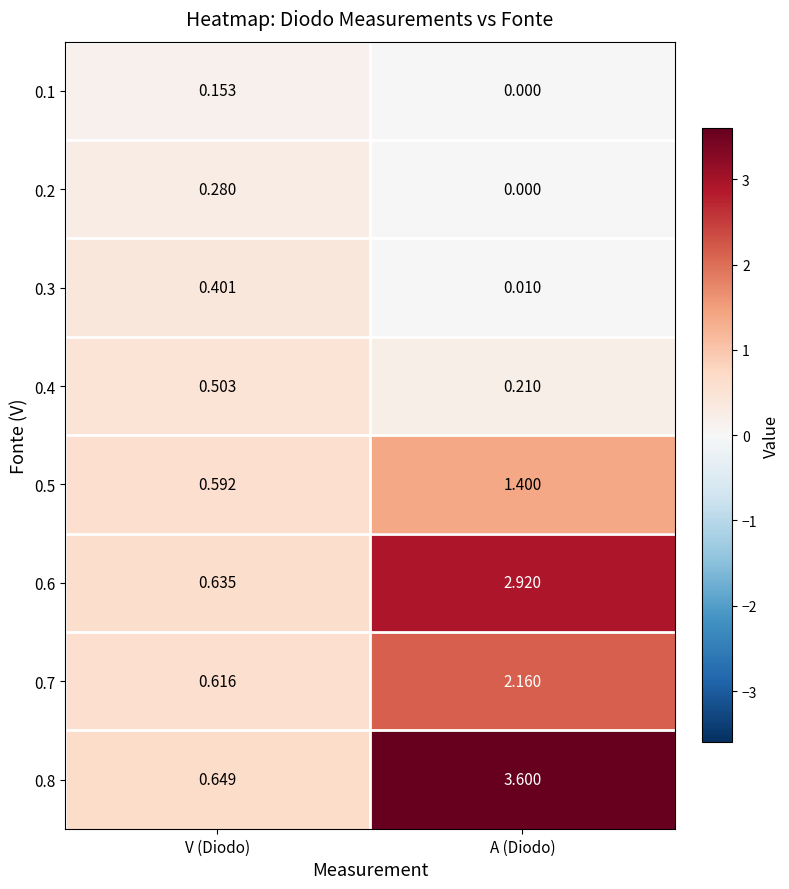

At which label does 0.4 reach its peak?

V (Diodo)